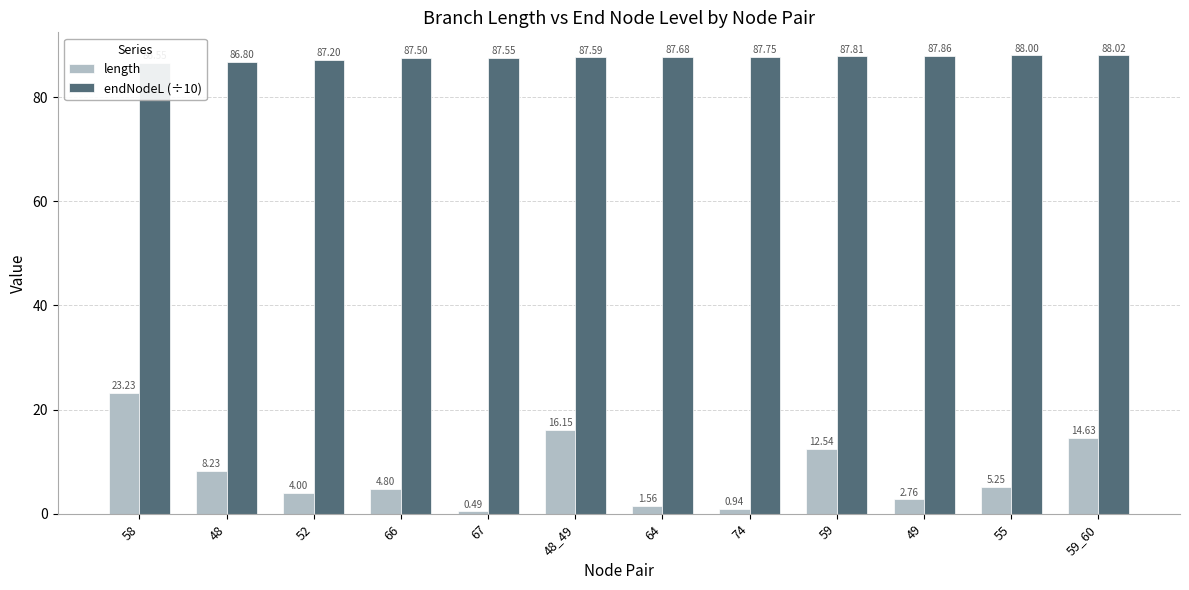

How many bars are there in each group?

2